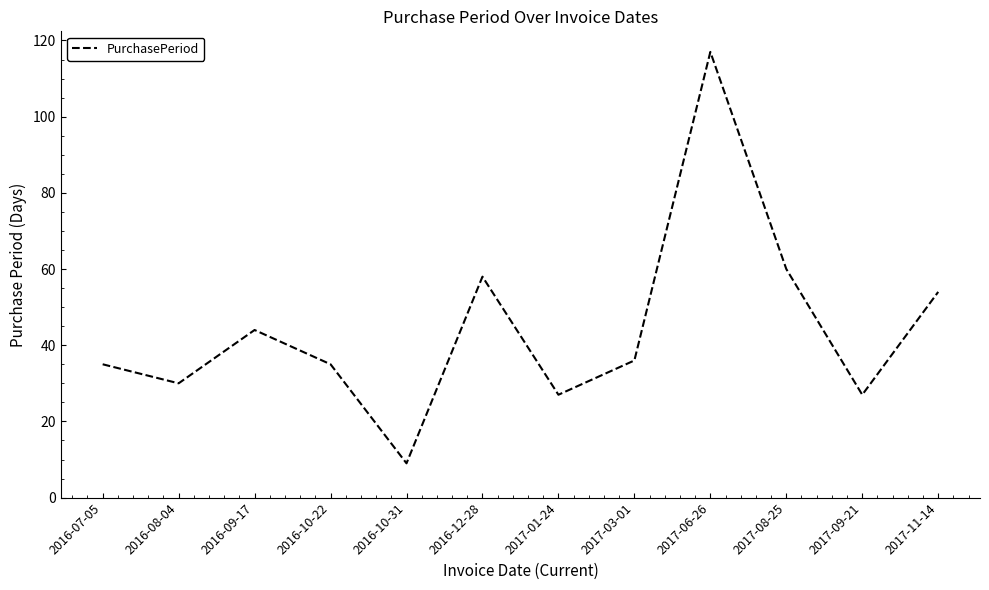

Does the chart display data point markers on the line(s)?

No